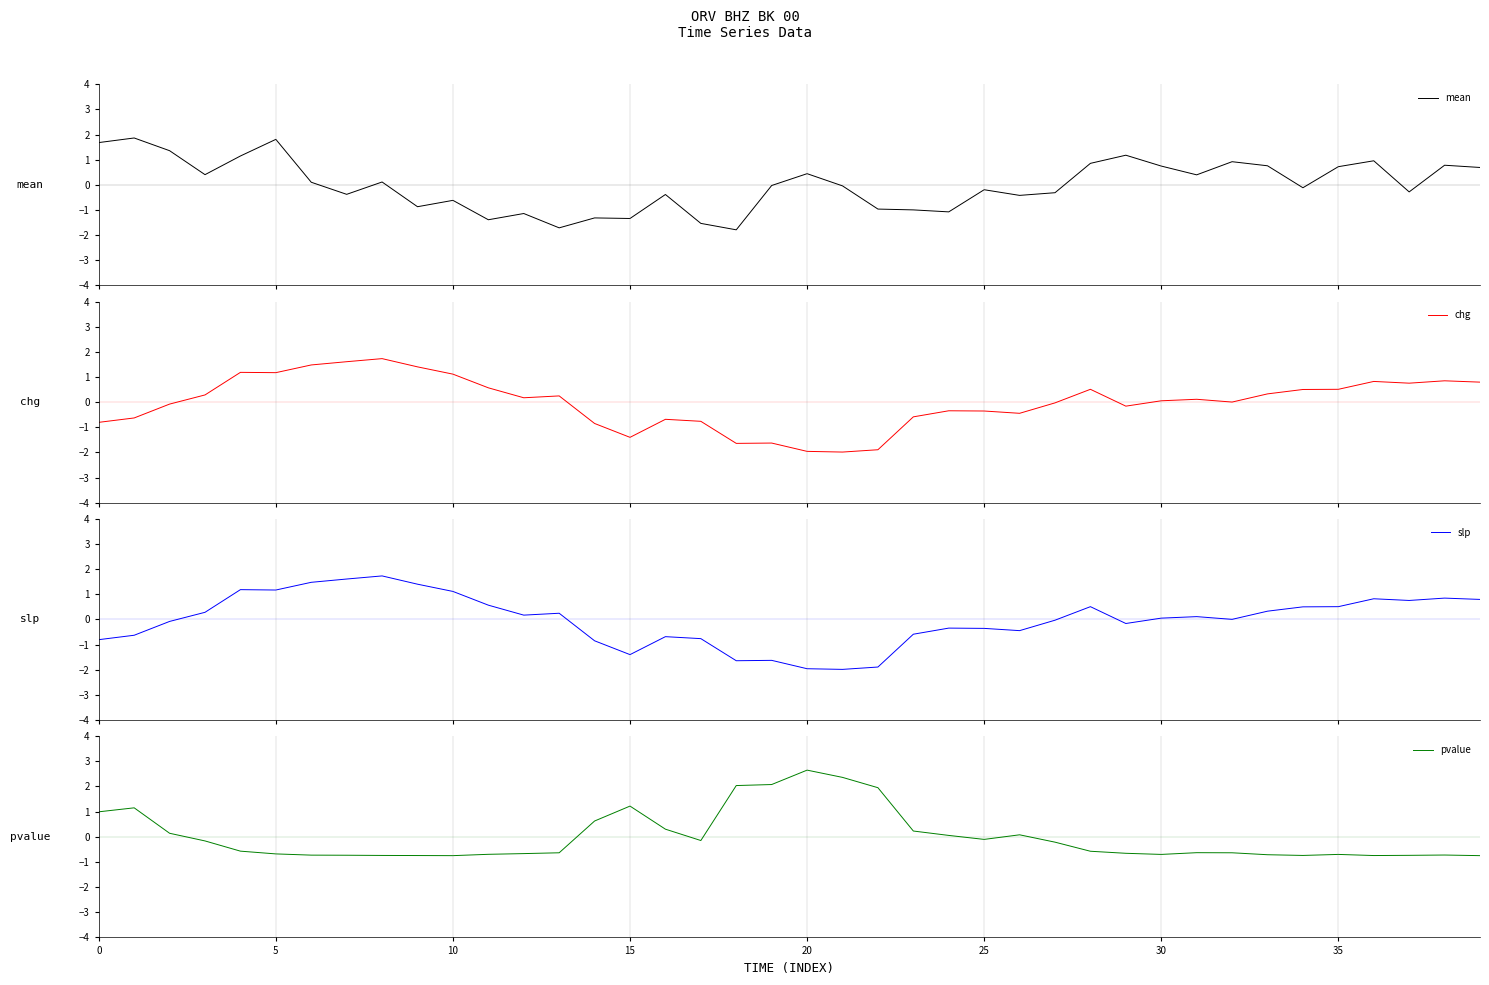

What is the highest value of the pvalue series?

2.7